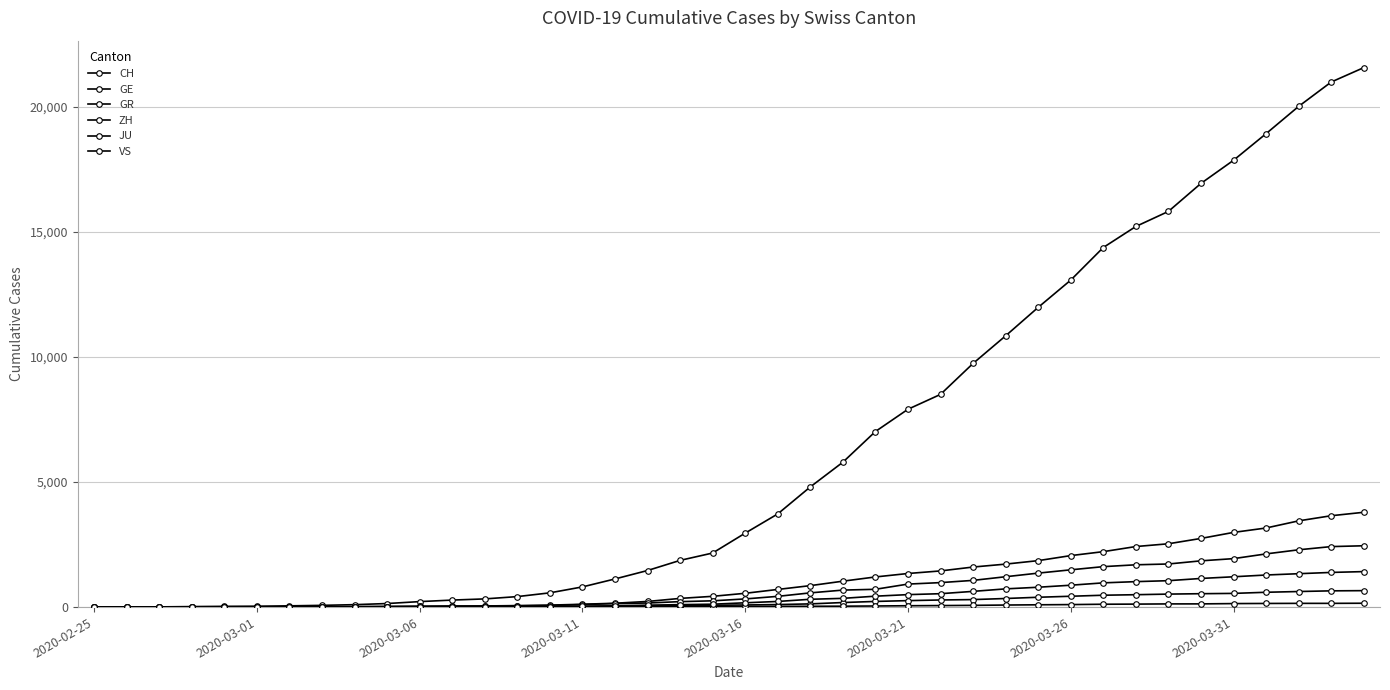

How many categories are shown in the chart?

40